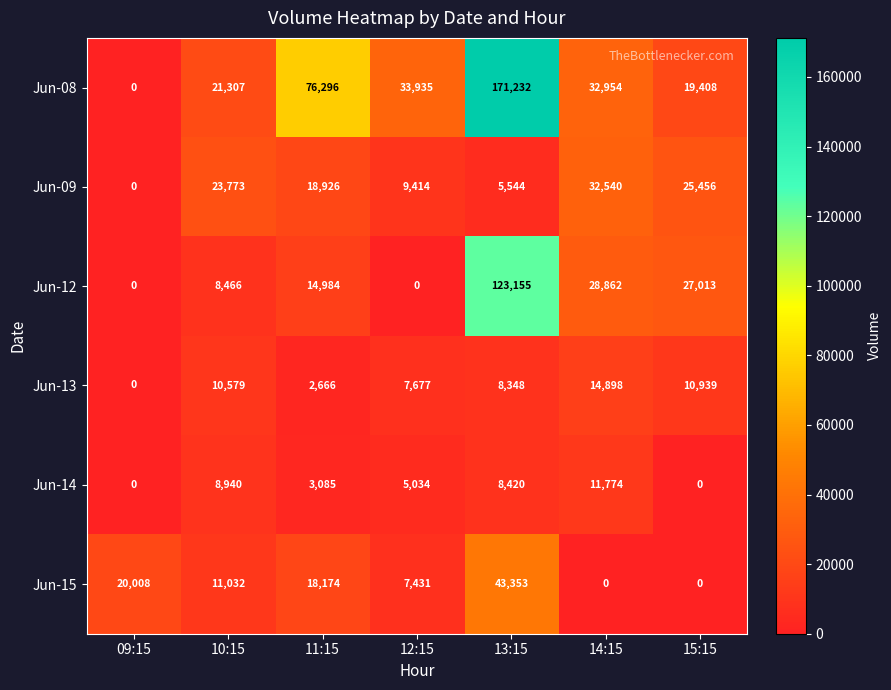

What is the average value of the Jun-12 series?

28926